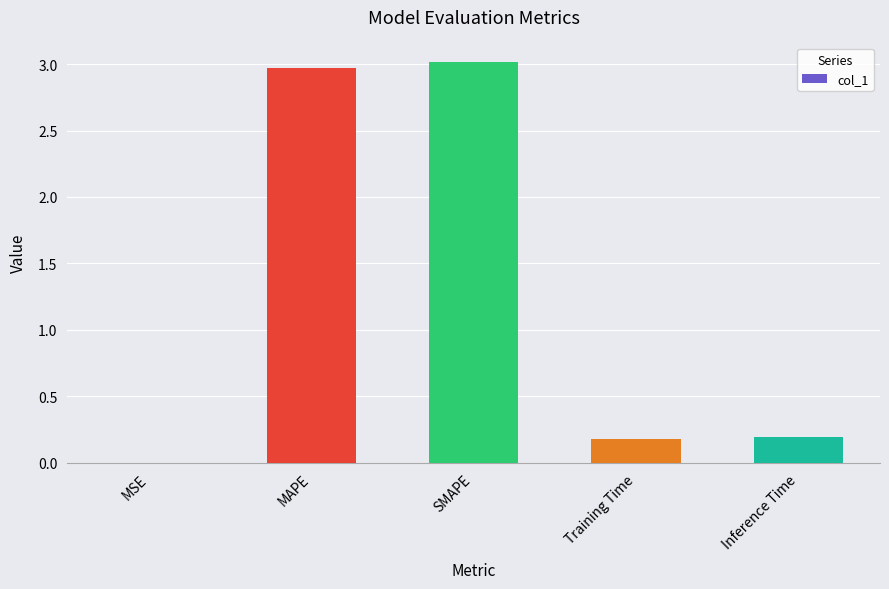

Are the bars horizontal?

No